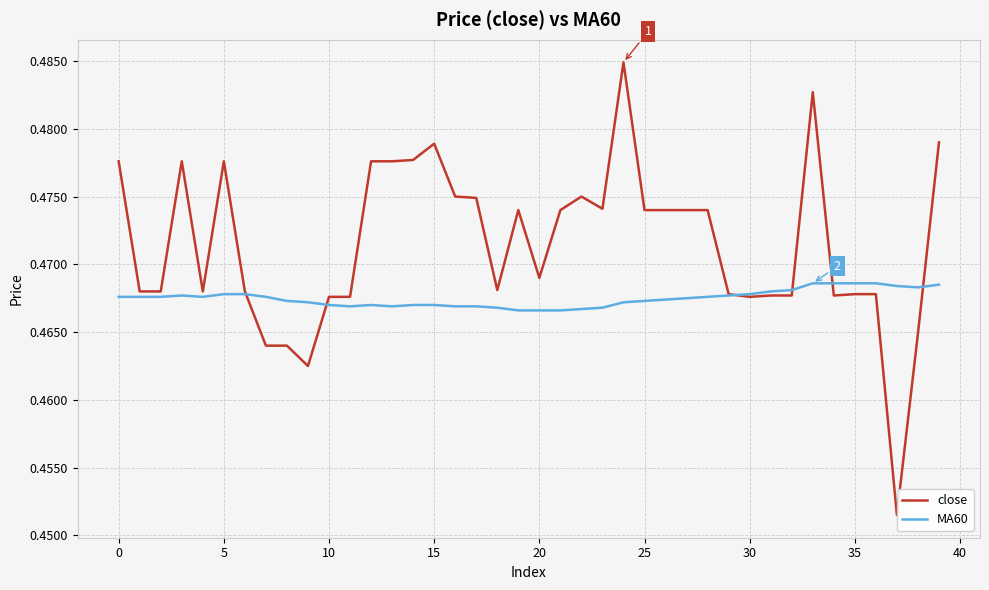

Which series has the largest total across all categories?

close